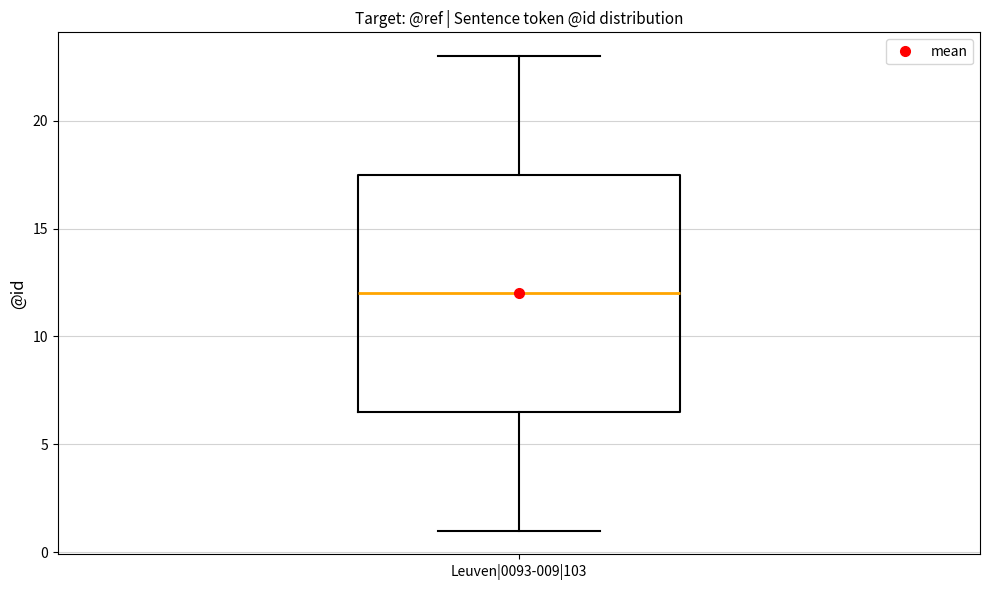

Where does the upper whisker of the box for Leuven|0093-009|103 end on the y-axis? The values are not printed on the chart, so give them approximately, as read against the axis.

23.0